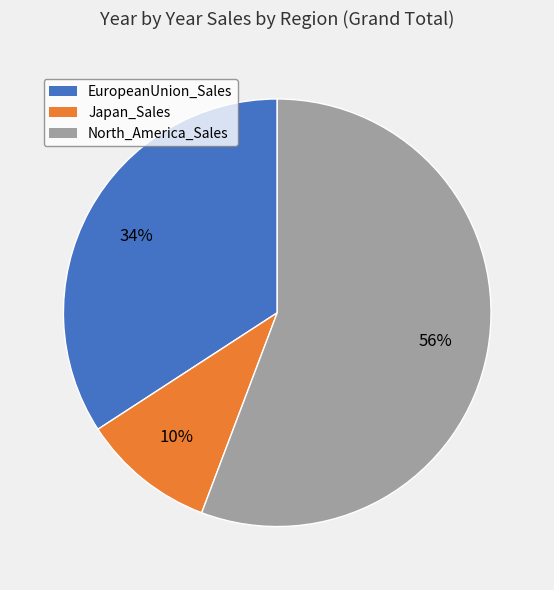

Is there any slice that represents more than half of the pie?

Yes